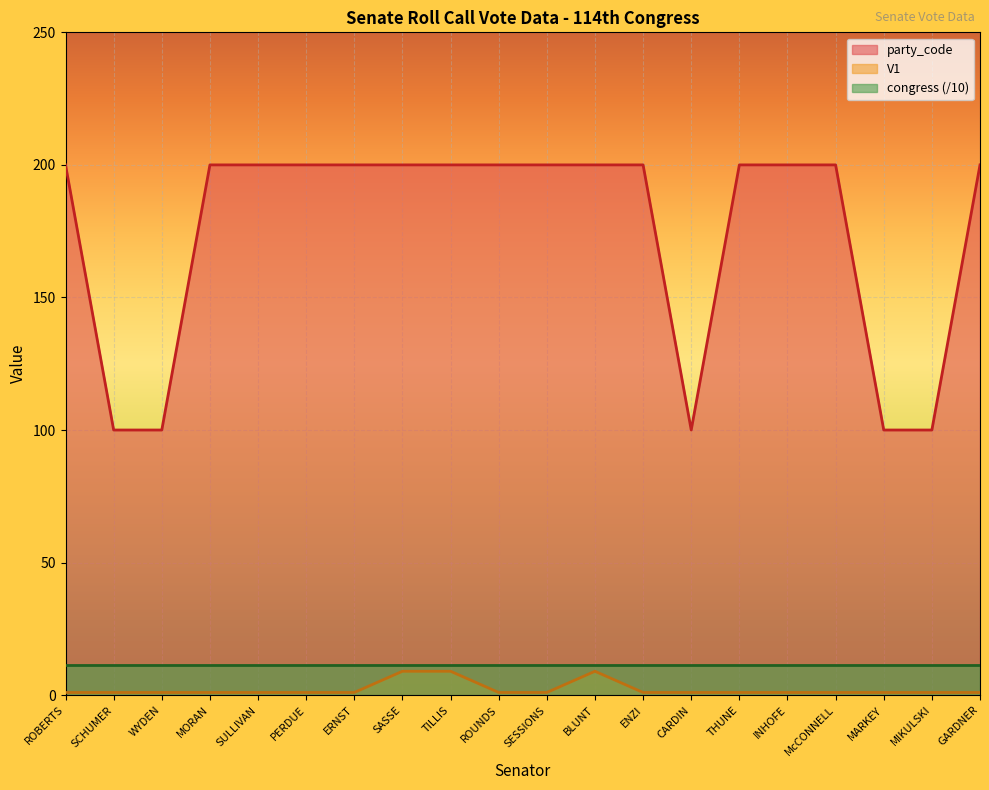

In V1, how many points are higher than both neighbors (excluding endpoints)?

1